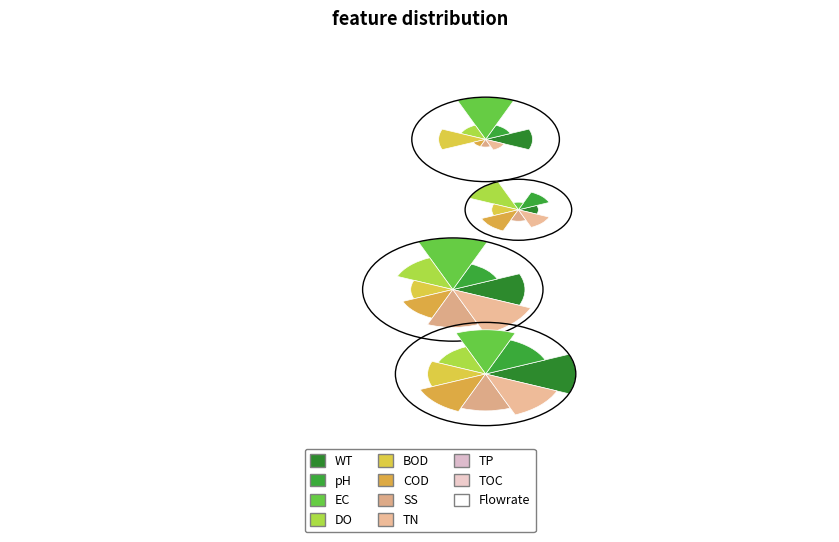

How many segments does this pie chart have?

8